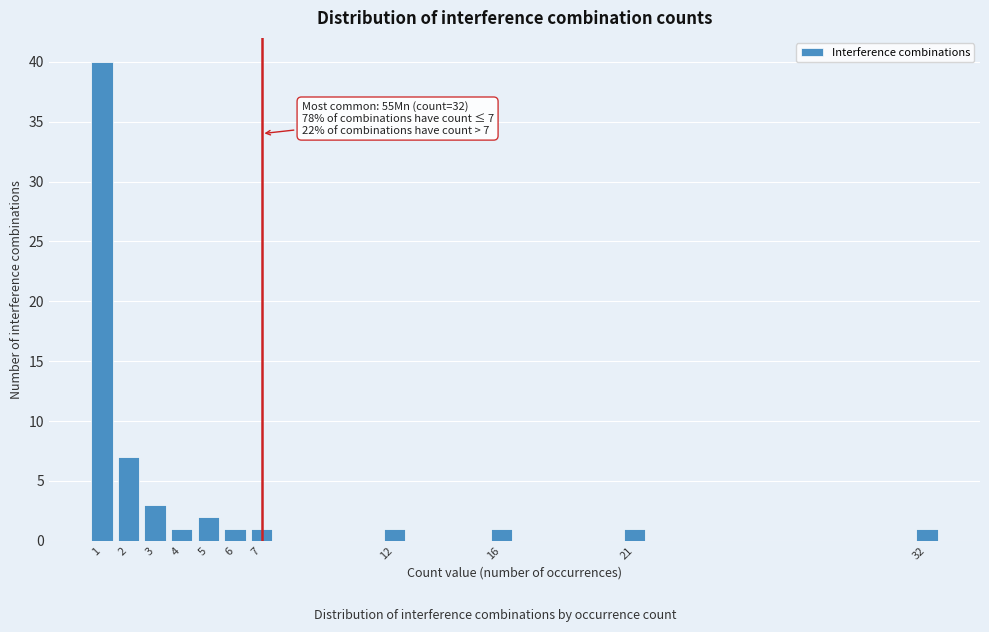

Reading left to right, extract all data points from this chart.

40	7	3	1	2	1	1	1	1	1	1